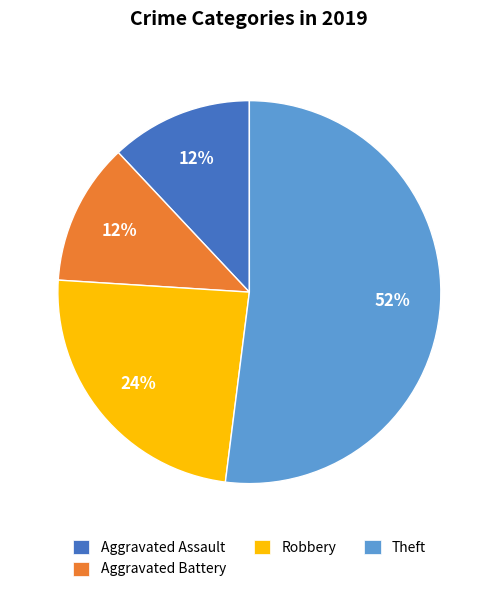

Is there any slice that represents more than half of the pie?

Yes